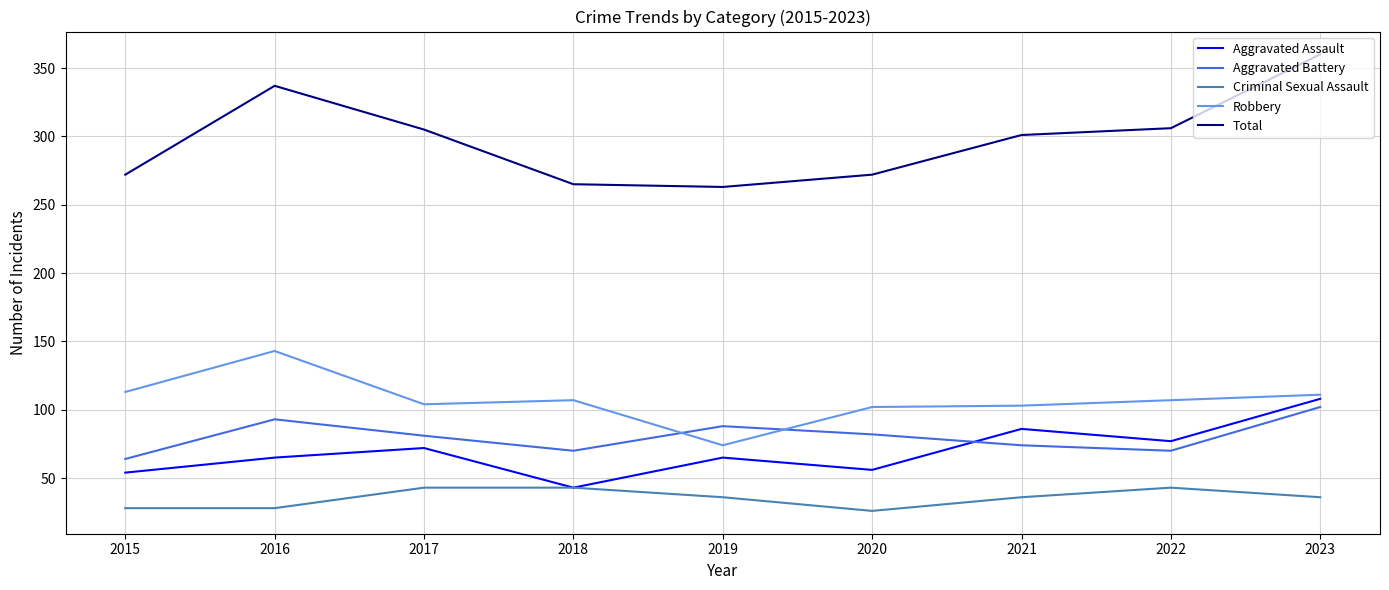

Is the value of Aggravated Battery at 2022 greater than the value of Robbery at 2018?

No